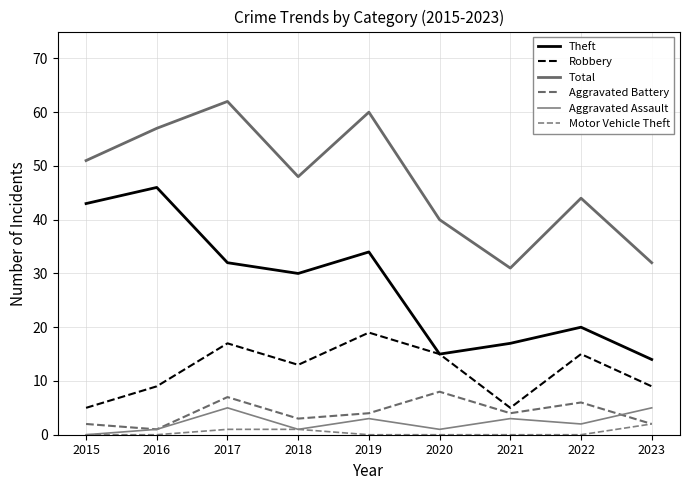

Does the chart have visible grid lines?

Yes